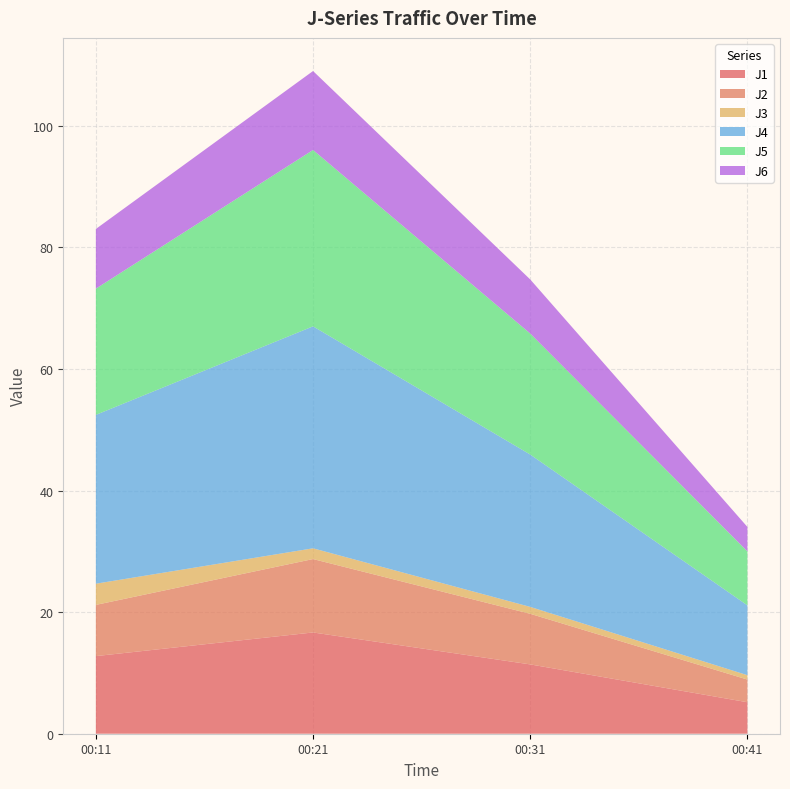

Reading left to right, transcribe all the data shown in this chart.

J1: 12.8	16.7	11.4	5.2
J2: 8.4	12.1	8.3	3.7
J3: 3.5	1.8	1.1	0.7
J4: 27.8	36.5	25.1	11.5
J5: 20.8	29.0	19.9	8.9
J6: 9.8	13.0	8.9	4.0